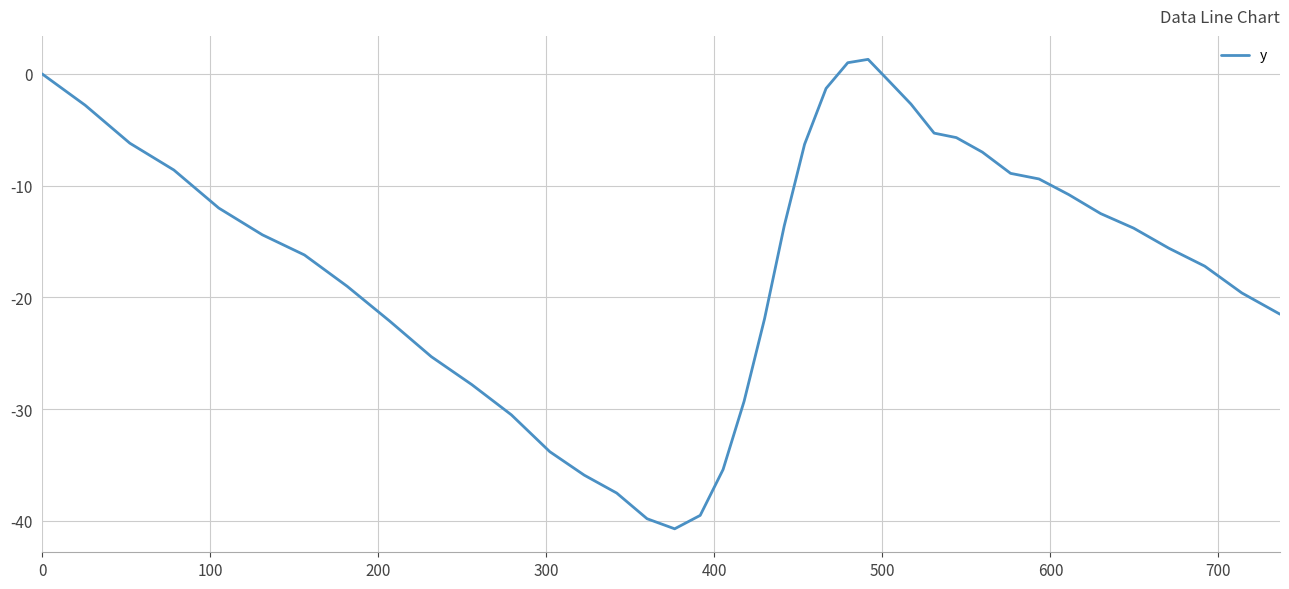

What is the difference between the maximum and minimum values?

42.0